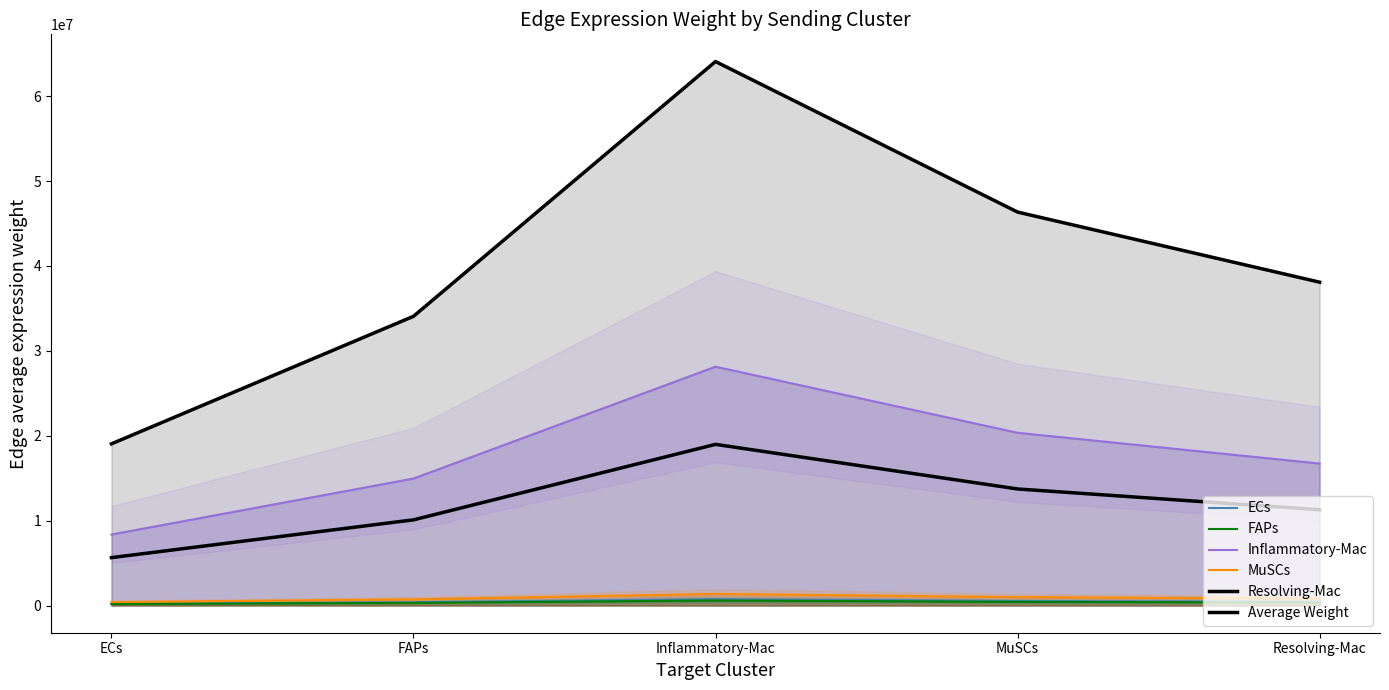

Is it true that FAPs equals 619992.9 at Resolving-Mac?

False